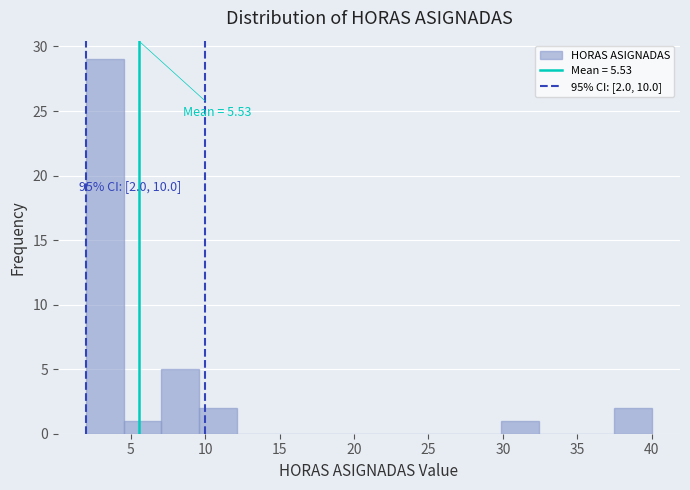

Over which range of the x-axis is the bar tallest?

2.0 to 4.5